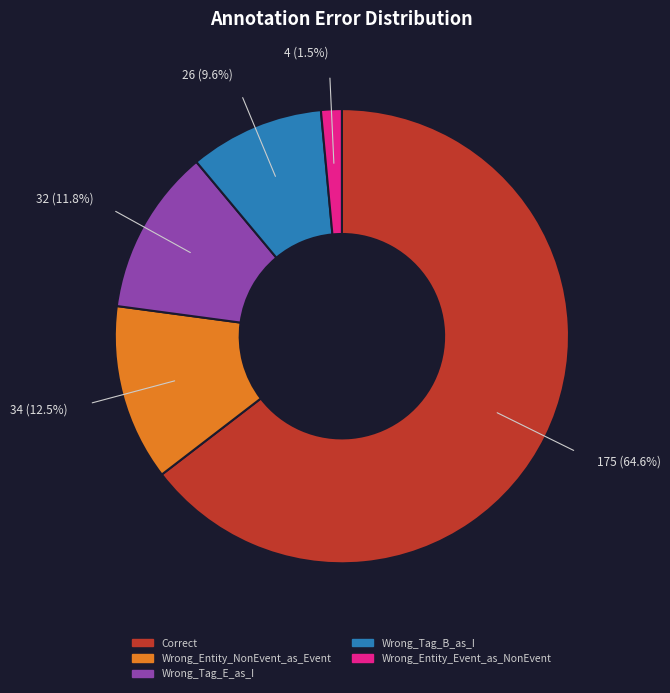

What percentage is NOT represented by Wrong_Tag_B_as_I?

90.4%